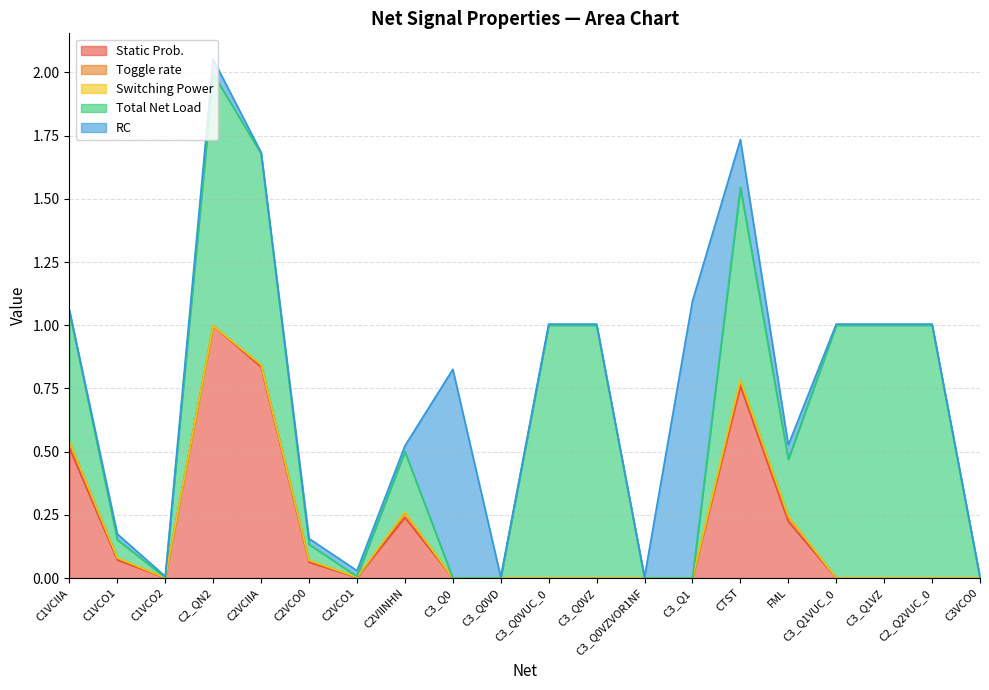

True or false: Toggle rate has a value of 0.0 at C2VCIIA.

False